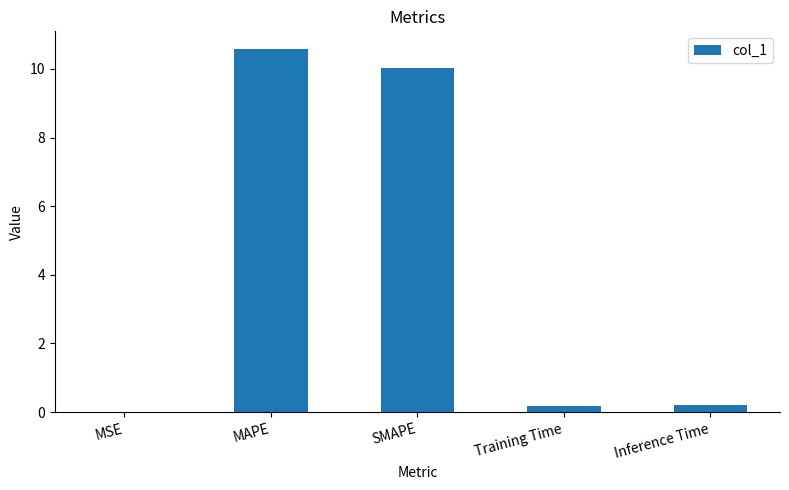

Is it true that the value at MAPE is 4.6?

False